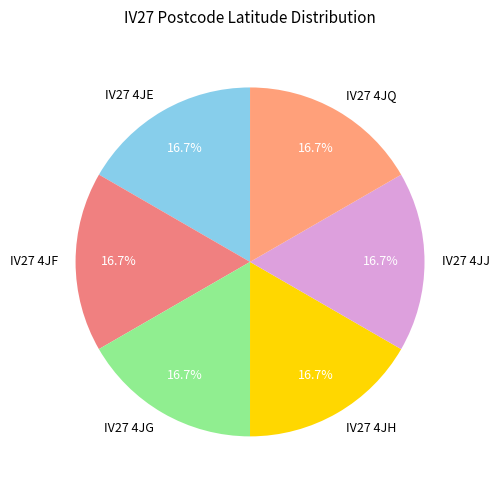

What percentage is the IV27 4JF slice, to the nearest percent?

17%